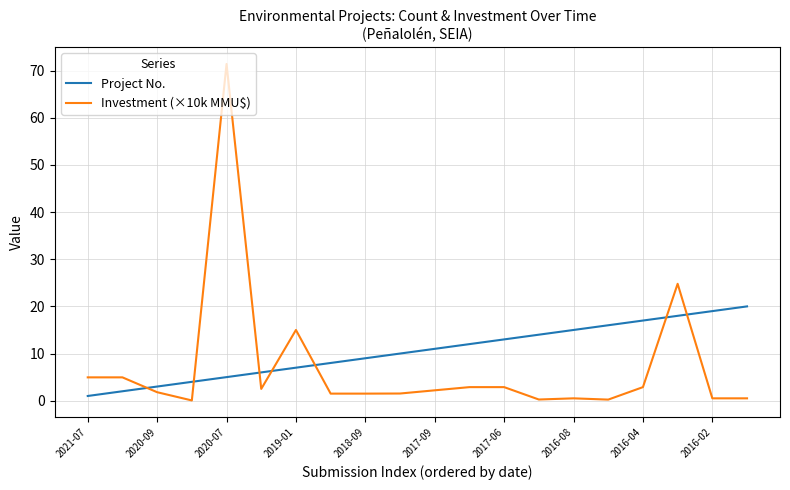

Which series has the largest range (max minus min)?

Investment (×10k MMU$)